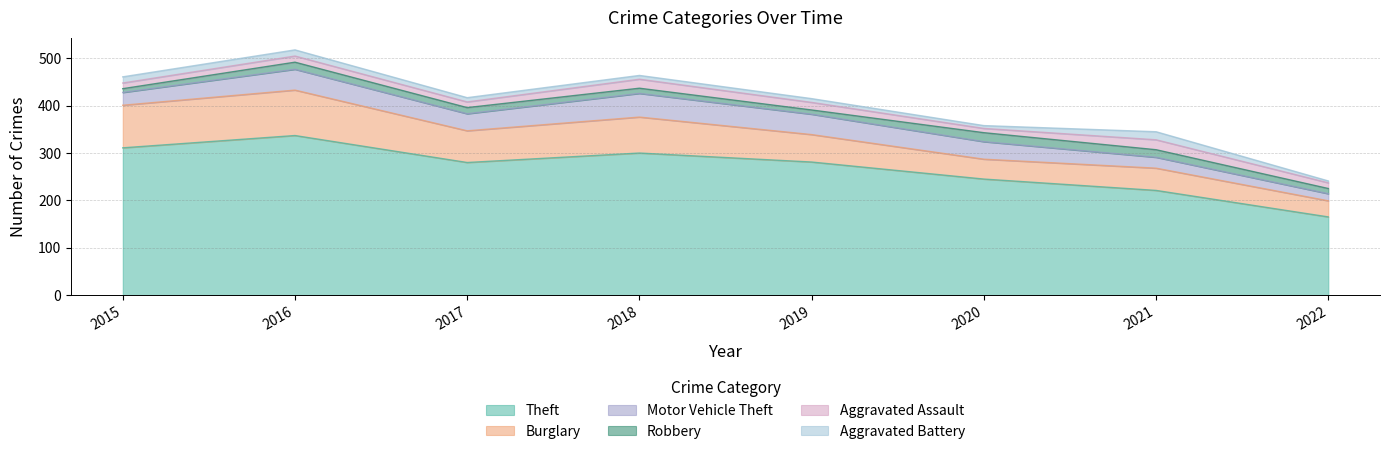

How many interior local valleys does the Motor Vehicle Theft series have?

1